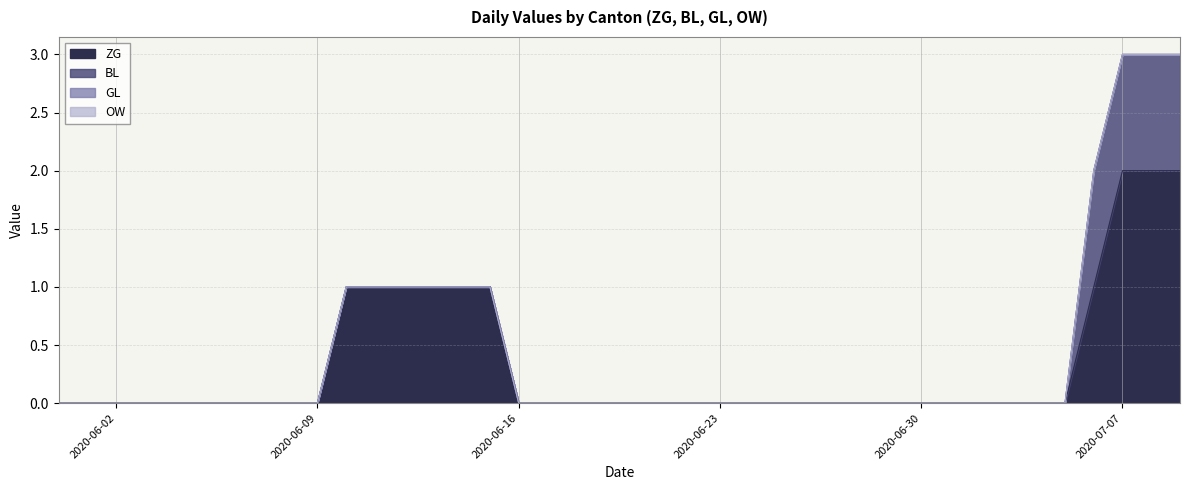

Is the value of ZG at 2020-06-08 greater than the value of GL at 2020-06-21?

No